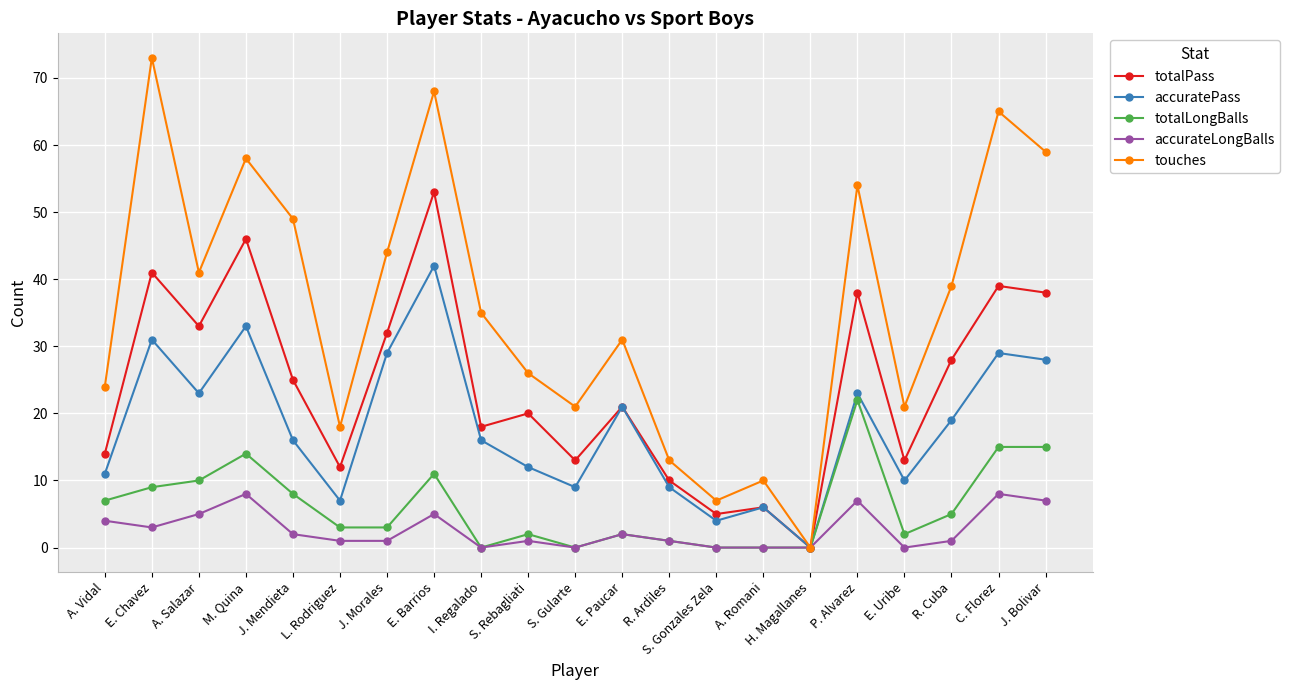

How many data points in totalPass are less than 21?

10